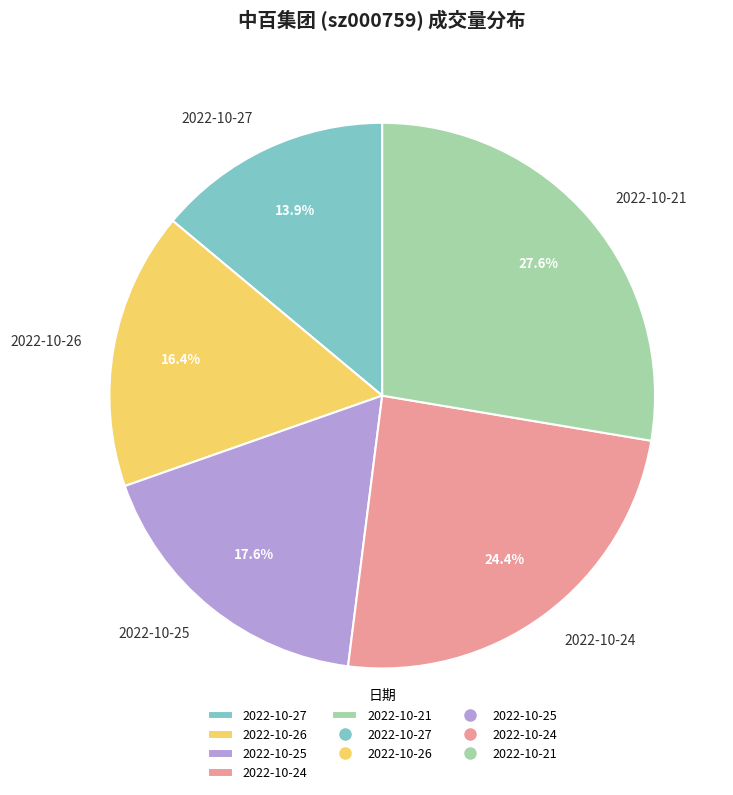

How many slices are in this pie chart?

5